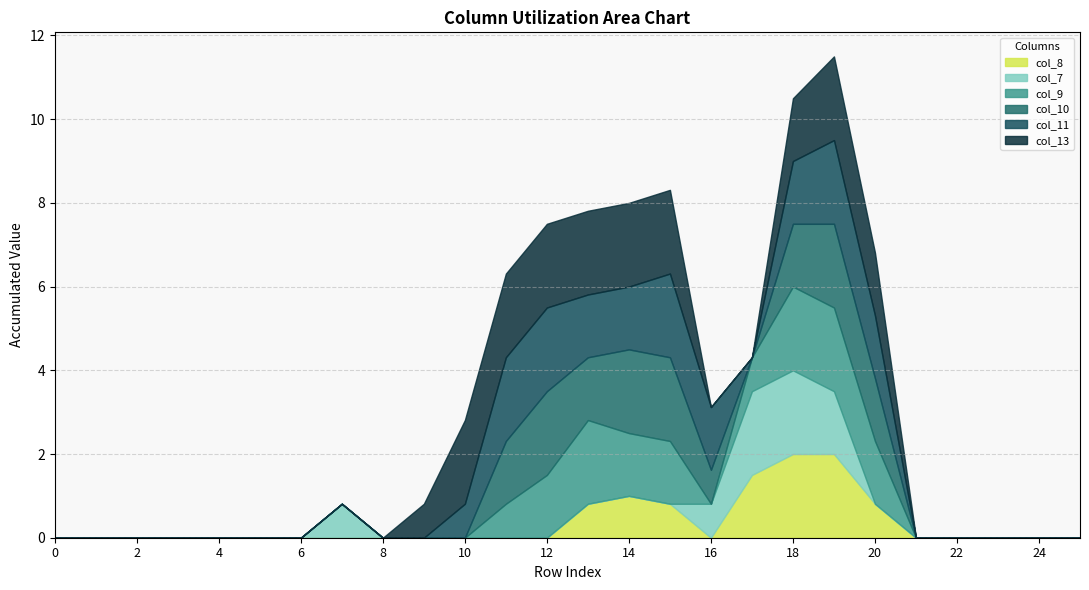

Is it true that col_8 equals -0.9 at 8?

False